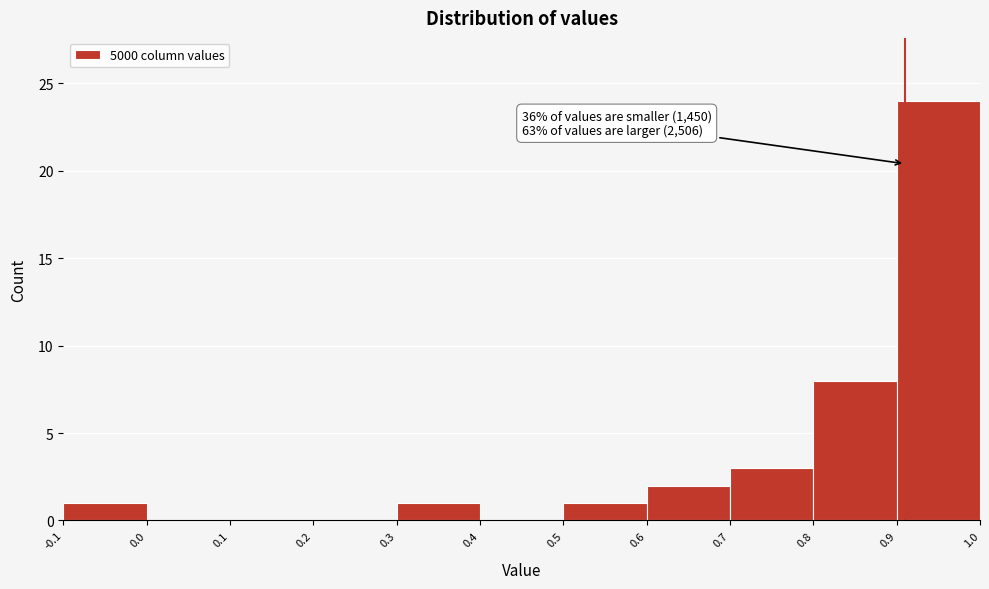

Over which range of the x-axis is the bar tallest?

0.9 to 1.0